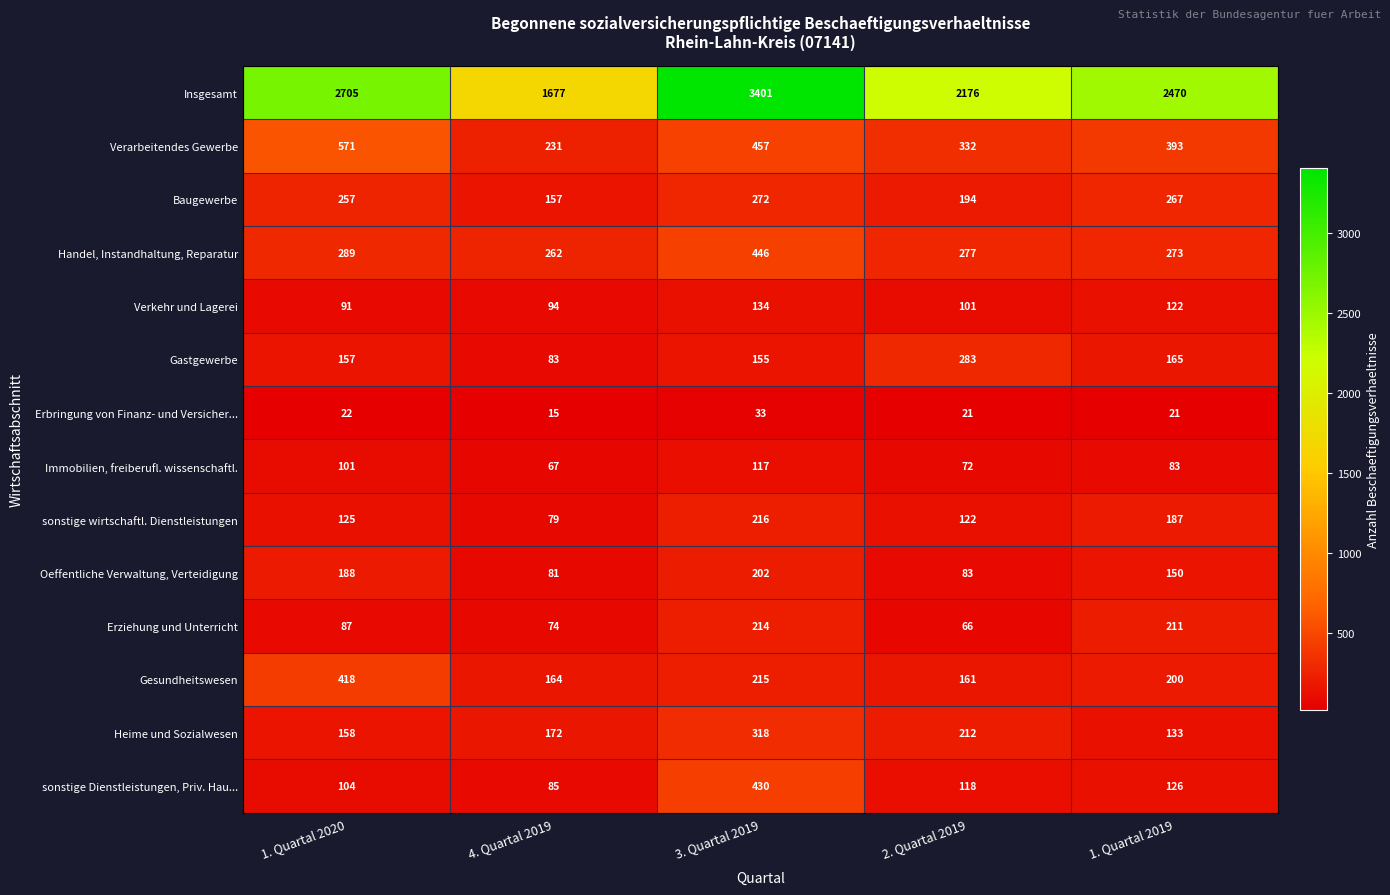

At which label does Erbringung von Finanz- und Versicher... first exceed 21?

1. Quartal 2020